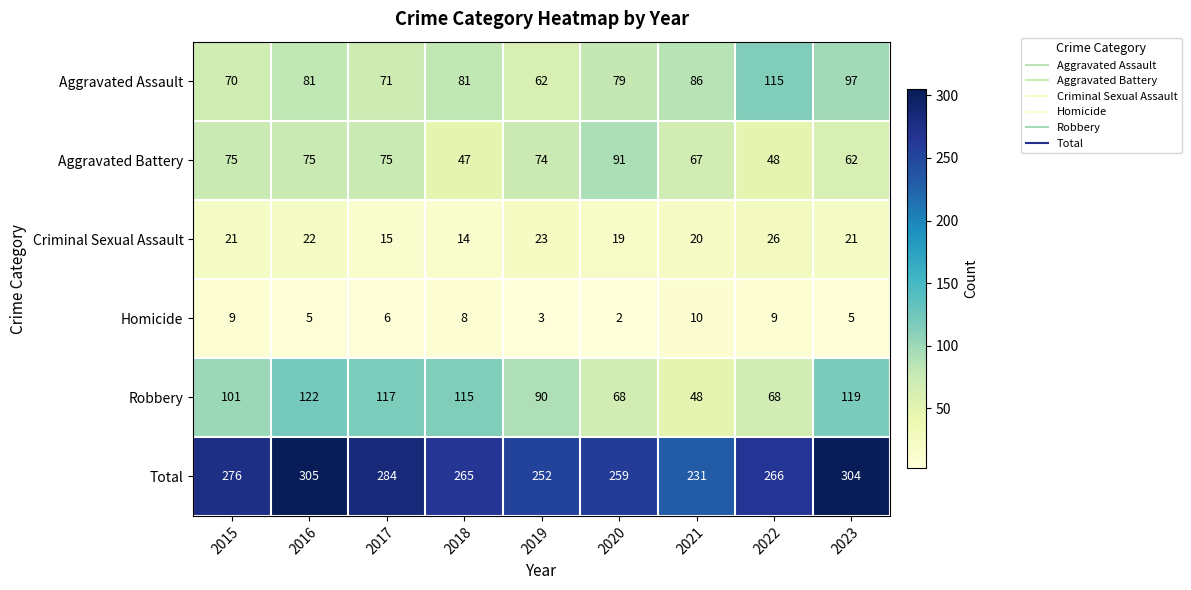

What is the difference between the highest and lowest values at 2015?

267